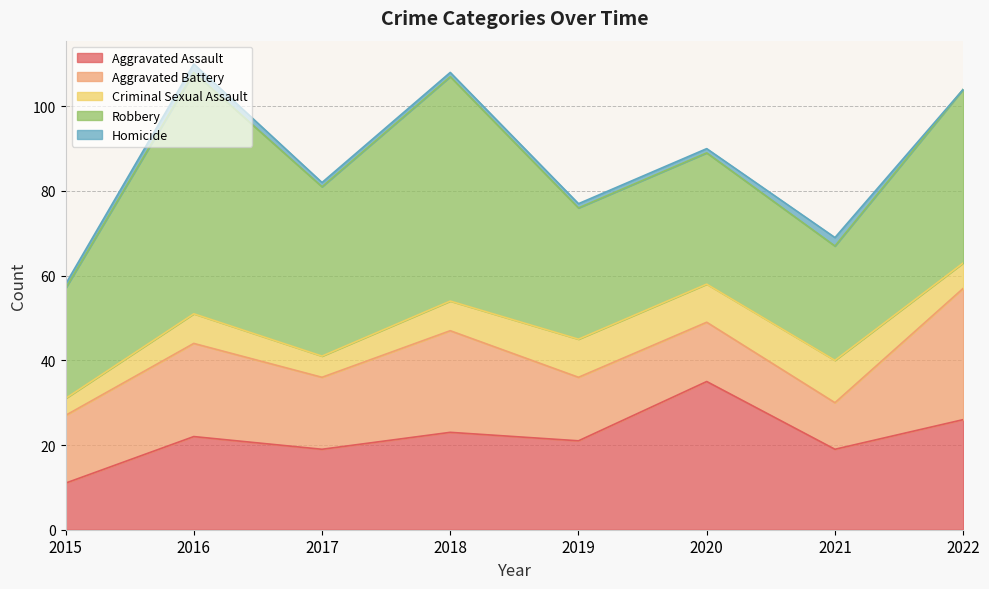

The value of Robbery at 2017 is 40. True or false?

True